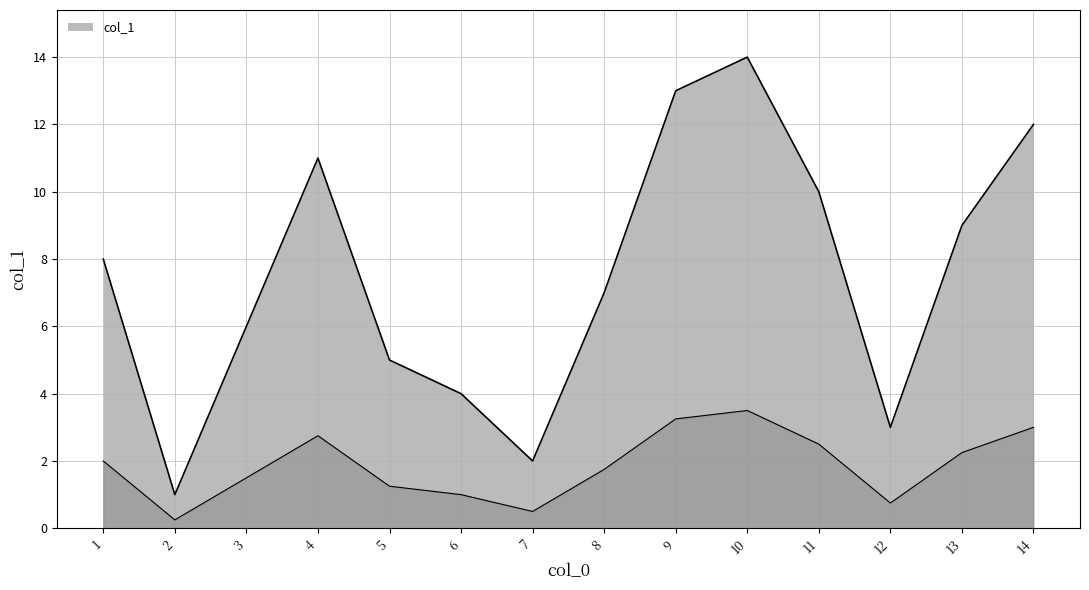

At which category does the chart reach its peak across all series?

10